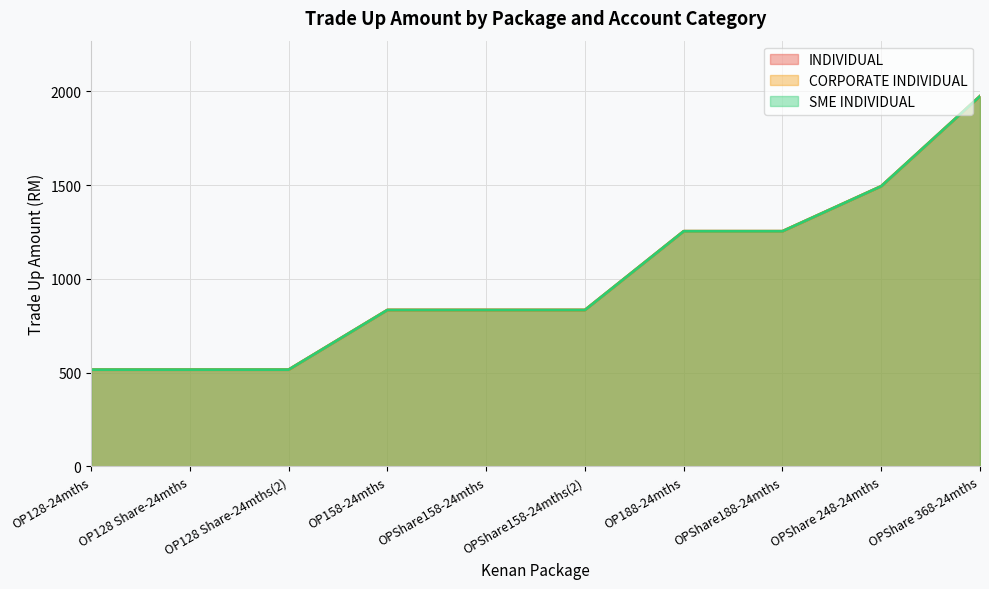

True or false: INDIVIDUAL and CORPORATE INDIVIDUAL cross at least once.

False